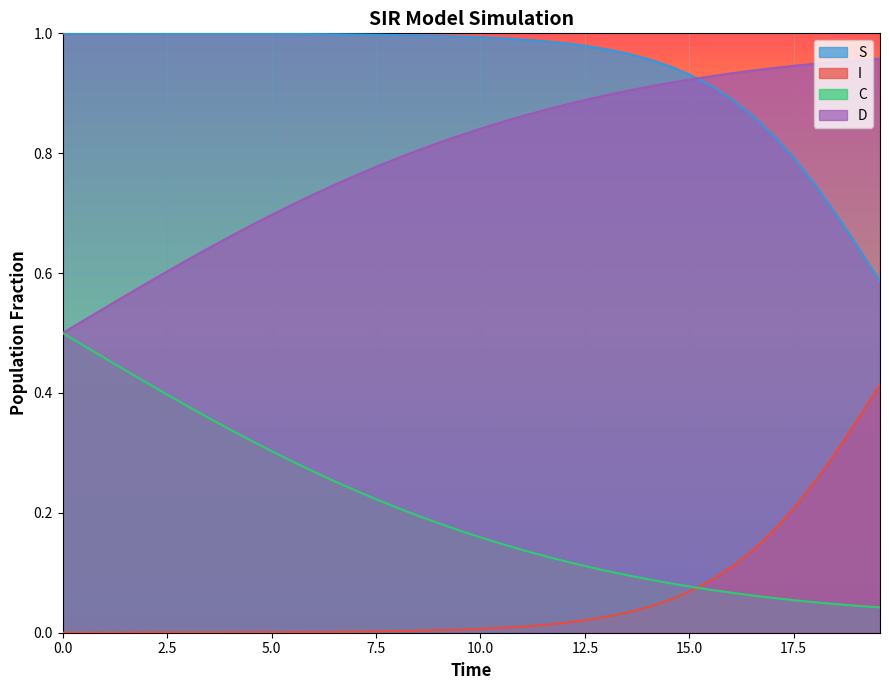

How many categories are shown in the chart?

40